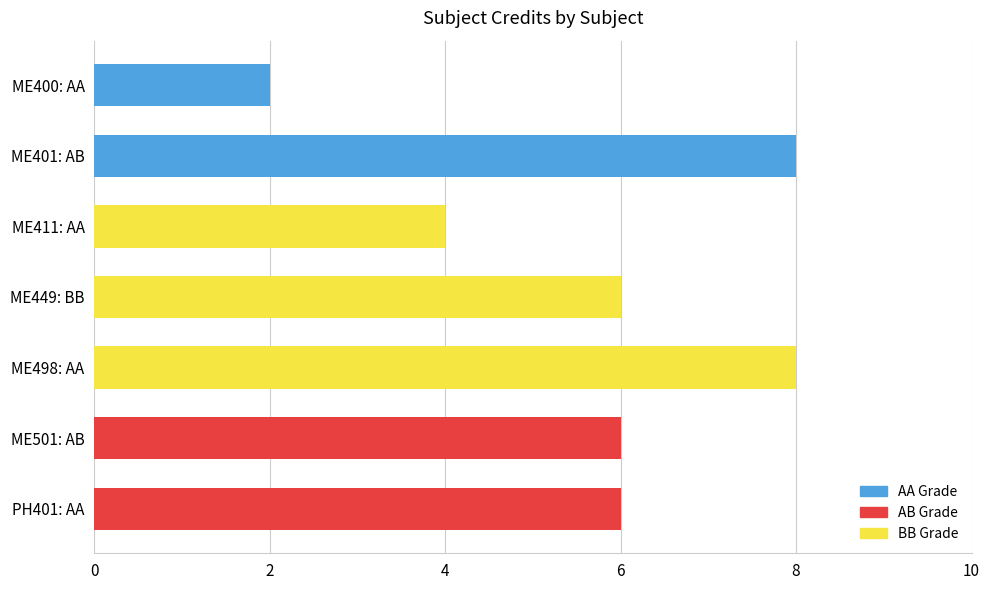

What is the change in value from ME411: AA to ME501: AB?

+2